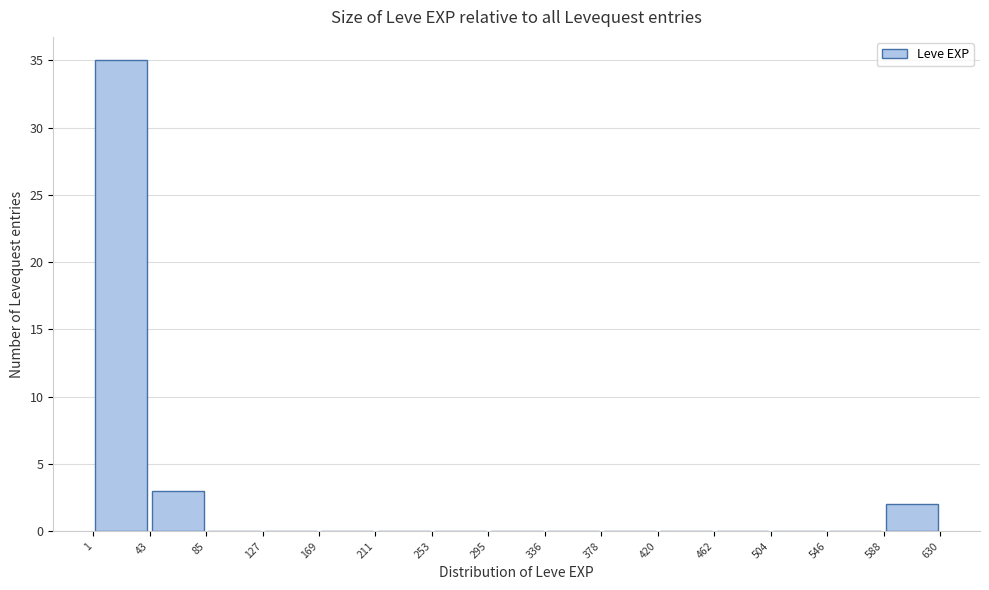

Reading left to right, transcribe this chart: for each bar, give the range it covers on the x-axis and its height. The values are not printed on the chart, so give them approximately, as read against the axis.

1 to 43: 35
43 to 85: 3
85 to 127: 0
127 to 169: 0
169 to 211: 0
211 to 253: 0
253 to 295: 0
295 to 336: 0
336 to 378: 0
378 to 420: 0
420 to 462: 0
462 to 504: 0
504 to 546: 0
546 to 588: 0
588 to 630: 2